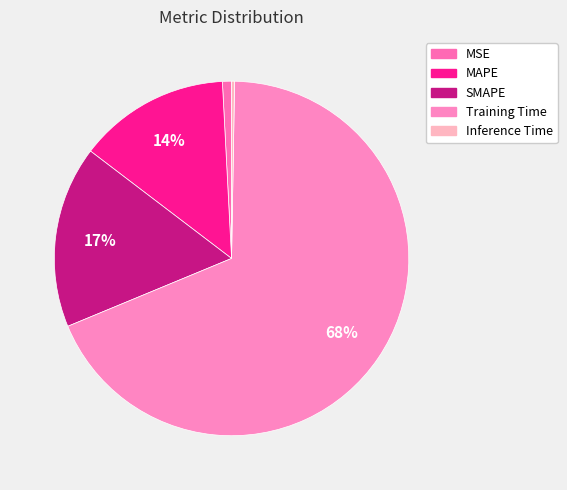

To the nearest percent, what is the average slice percentage?

20%